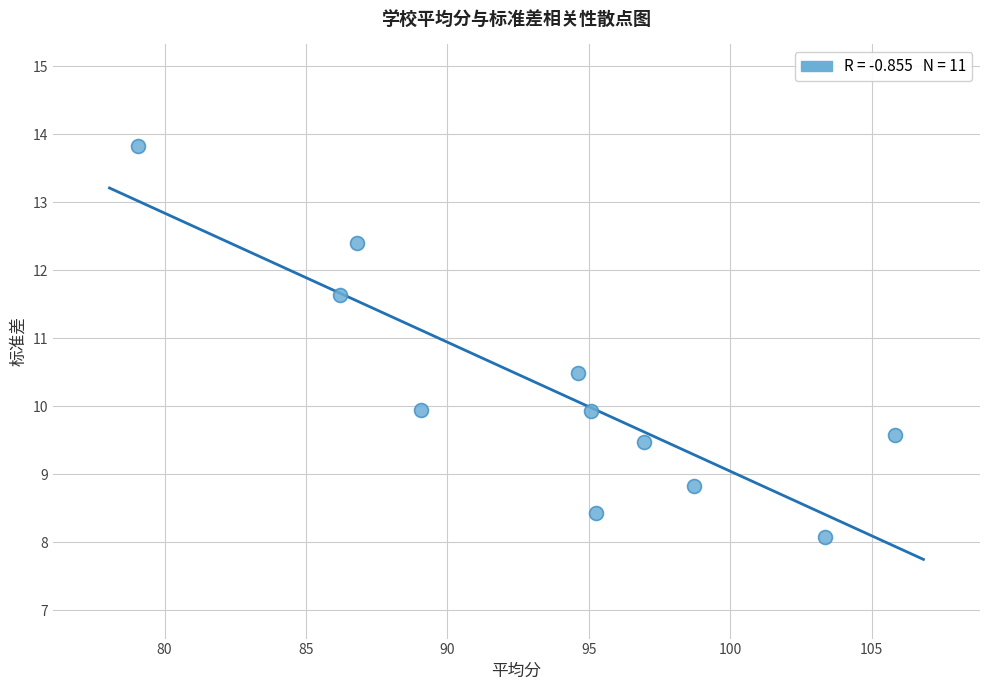

What is the average Y value?

10.2